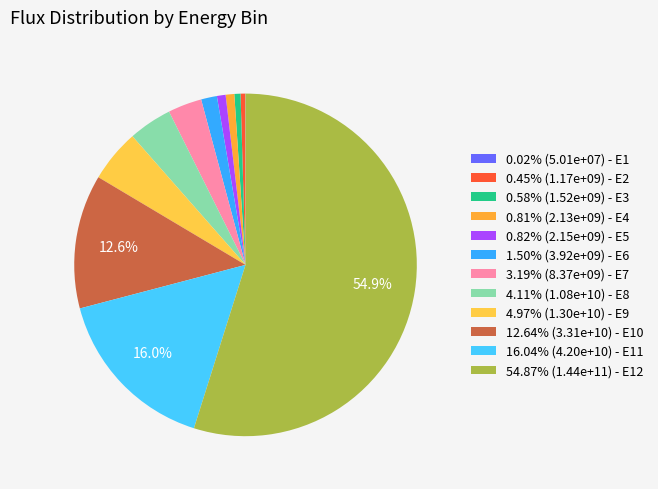

How many segments does this pie chart have?

12